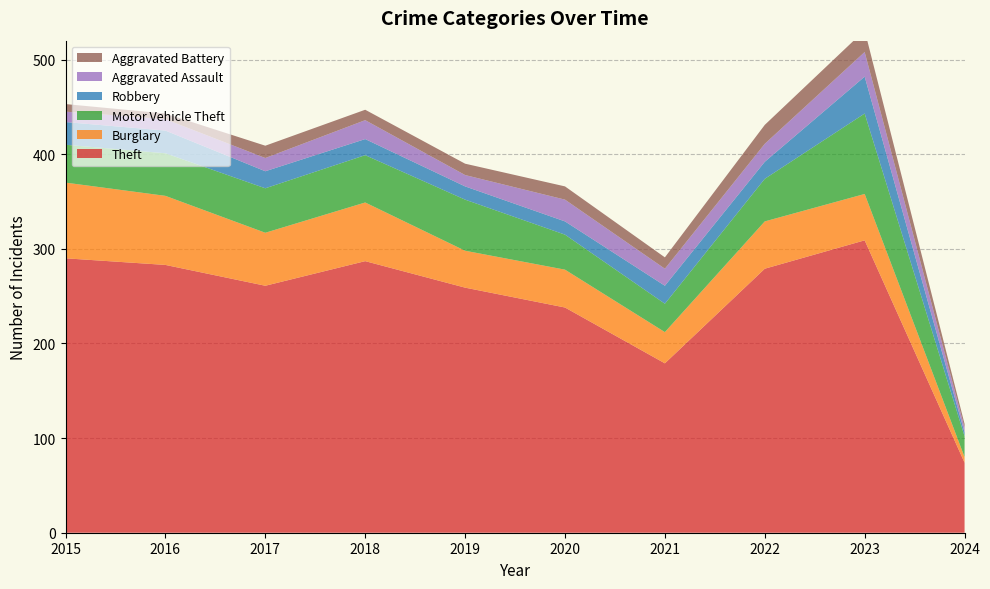

Reading right to left, extract all data points from this chart.

Theft: 2024=74	2023=309	2022=279	2021=179	2020=238	2019=259	2018=287	2017=261	2016=283	2015=290
Burglary: 2024=6	2023=49	2022=50	2021=33	2020=40	2019=39	2018=62	2017=56	2016=73	2015=80
Motor Vehicle Theft: 2024=22	2023=85	2022=45	2021=30	2020=37	2019=54	2018=50	2017=47	2016=45	2015=40
Robbery: 2024=4	2023=39	2022=18	2021=19	2020=14	2019=14	2018=17	2017=18	2016=24	2015=24
Aggravated Assault: 2024=5	2023=26	2022=19	2021=18	2020=23	2019=12	2018=20	2017=14	2016=12	2015=11
Aggravated Battery: 2024=4	2023=23	2022=20	2021=12	2020=14	2019=12	2018=11	2017=13	2016=6	2015=8